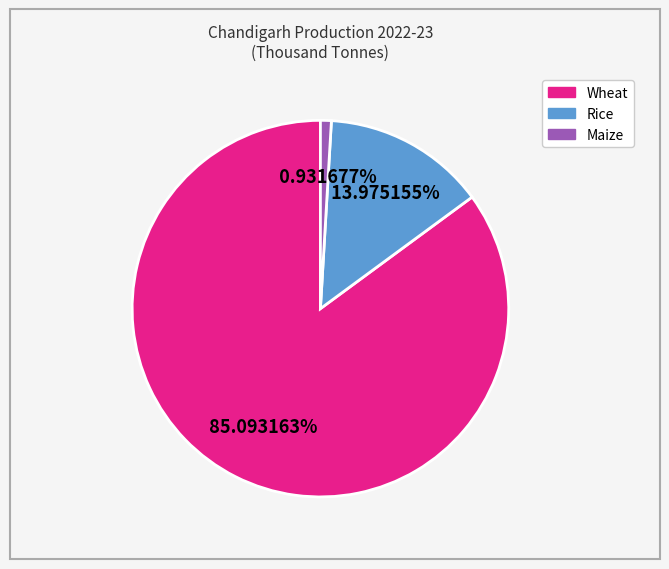

How many segments does this pie chart have?

3